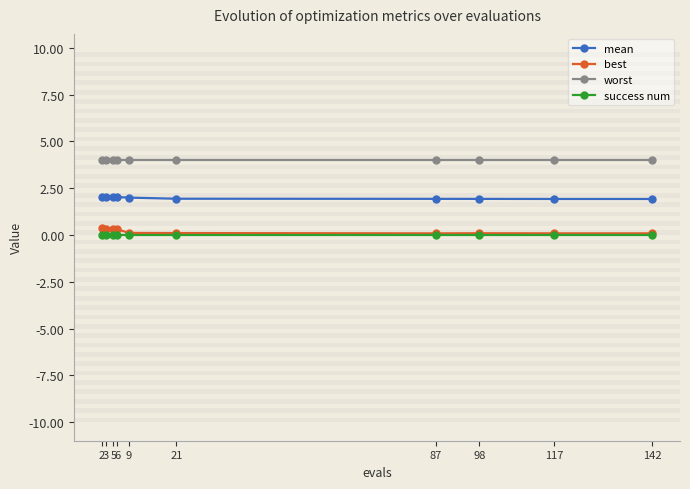

Which series has the widest spread of values?

best